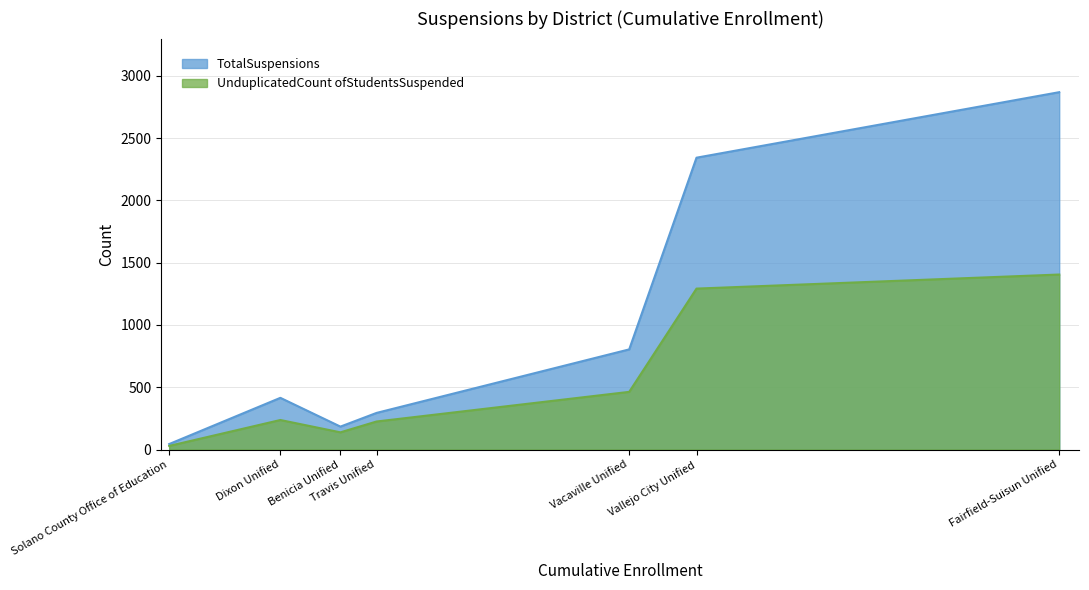

What is the difference between the TotalSuspensions values at Vacaville Unified and Travis Unified?

510